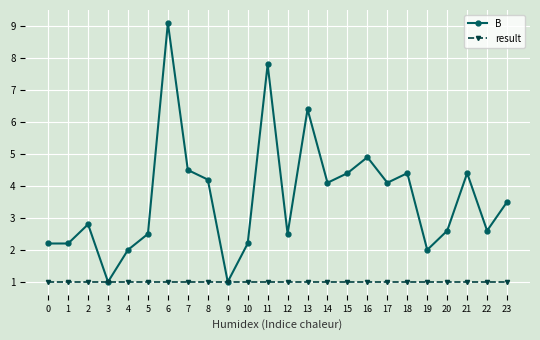

What is the difference between the maximum and minimum values in the B series?

8.1